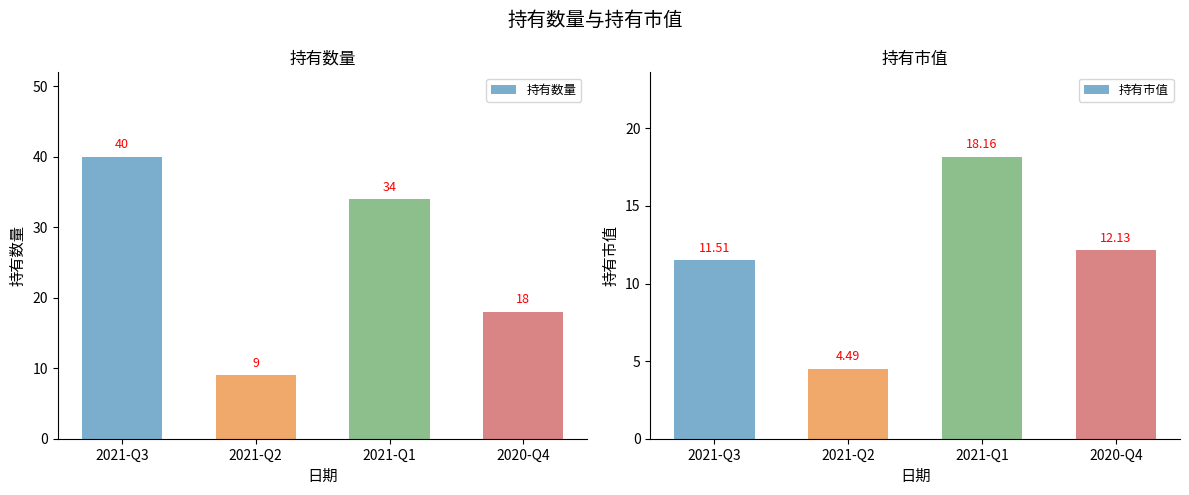

How many values in the 持有数量 series are below 34?

2